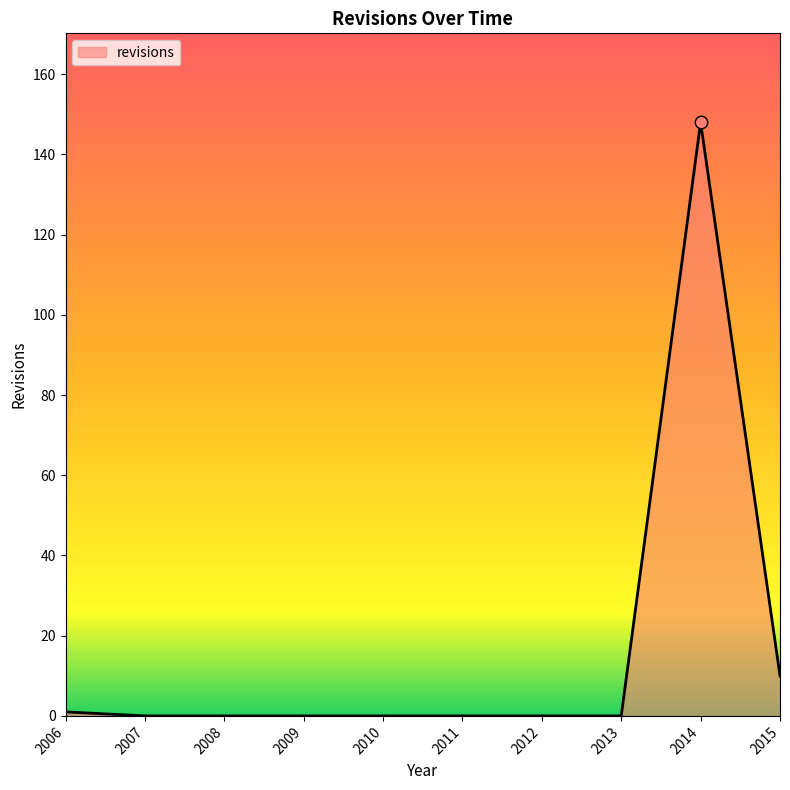

The chart shows a value of -48 at 2008. True or false?

False